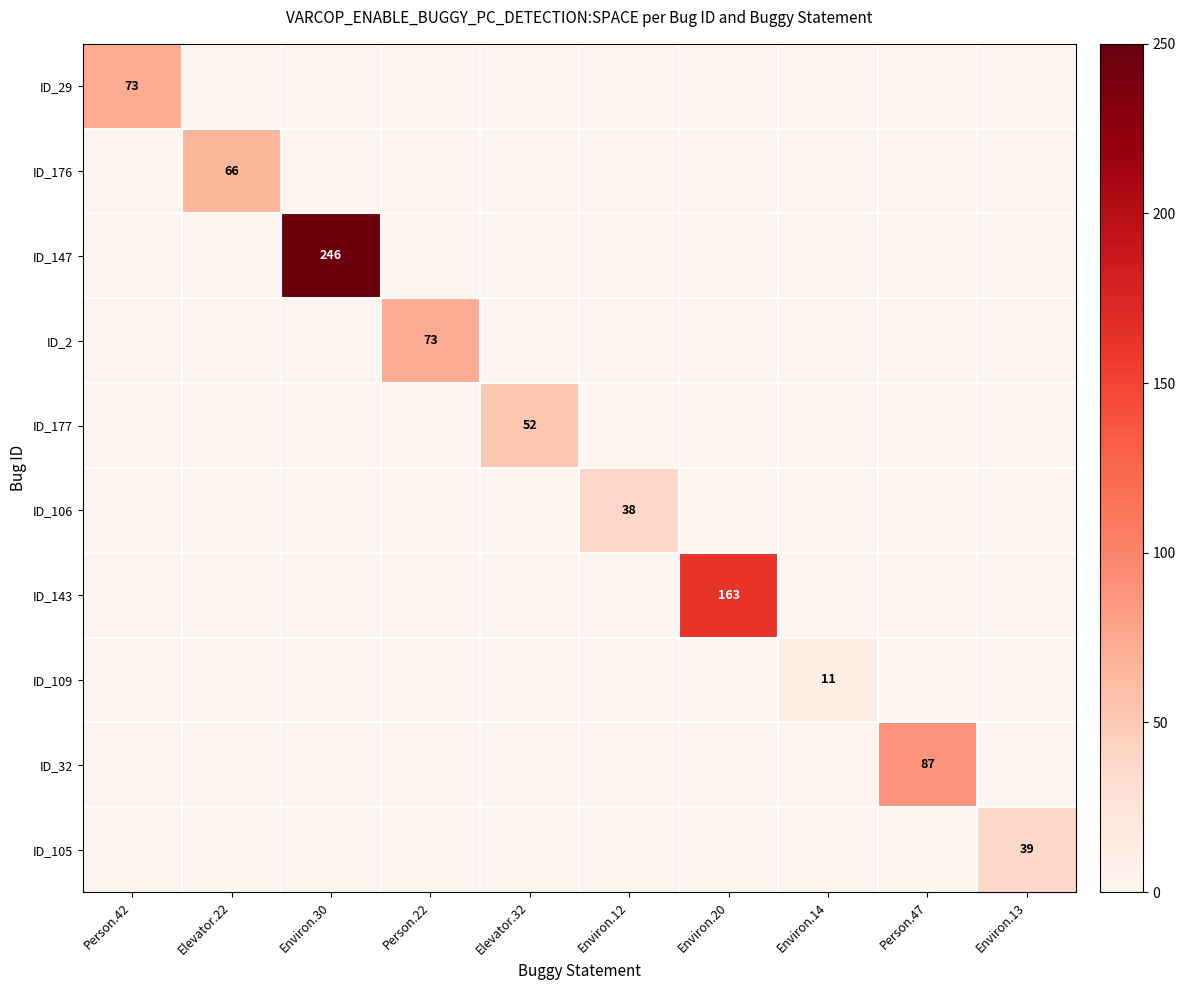

What is the maximum value for ID_143?

163